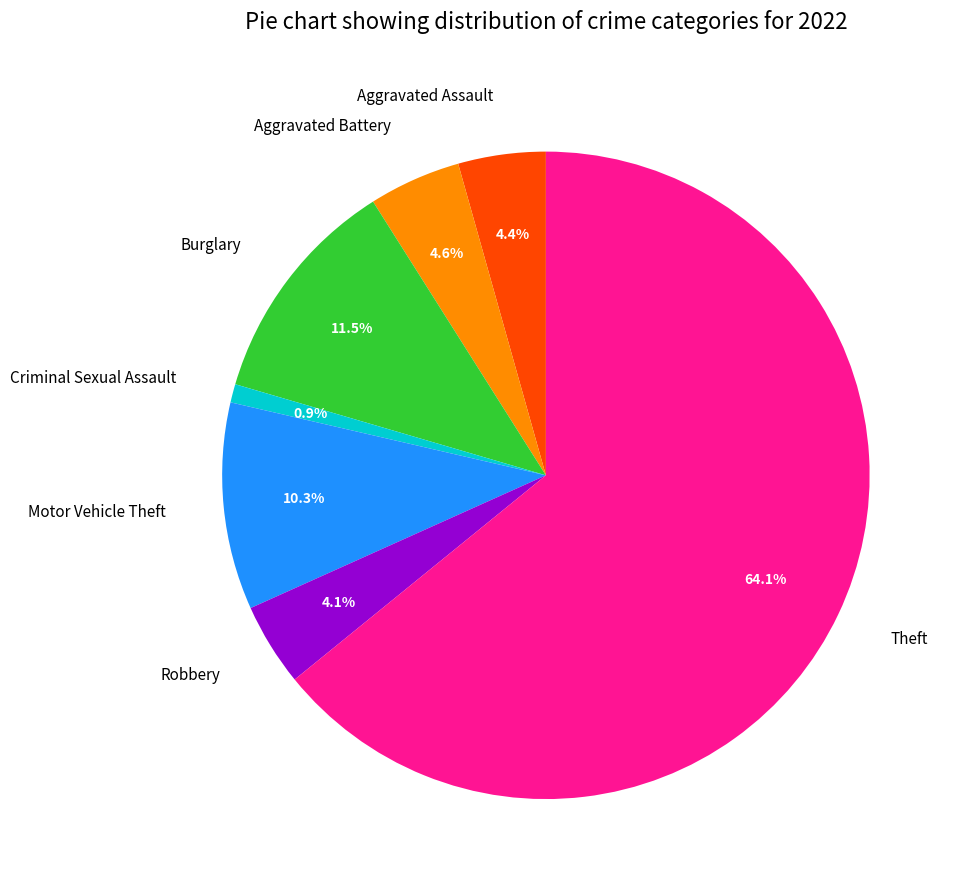

Is it true that Motor Vehicle Theft is 1% of the pie?

False